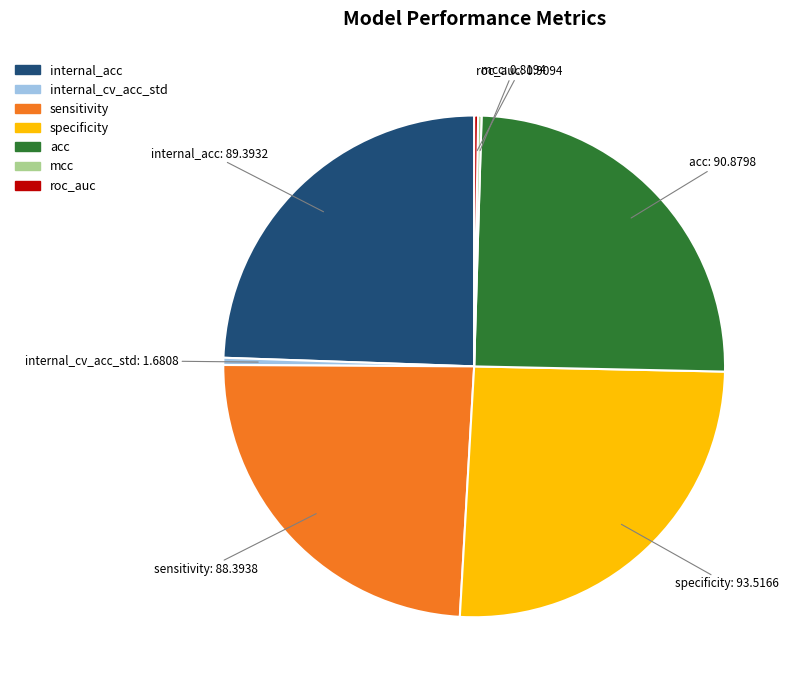

Is the sum of internal_acc and acc greater than half?

No